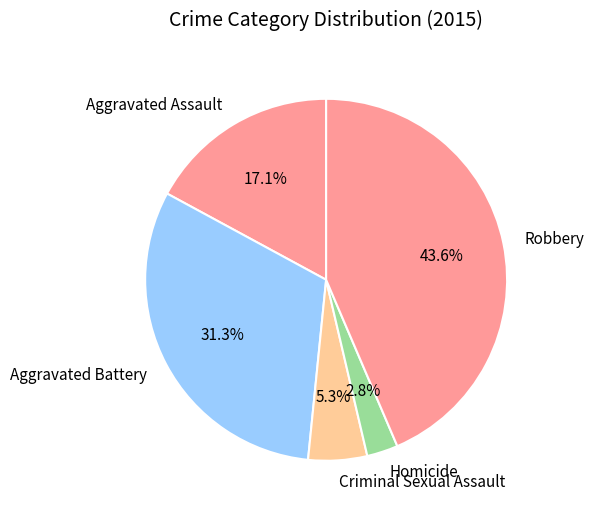

True or false: Aggravated Battery accounts for 31% of the total.

True